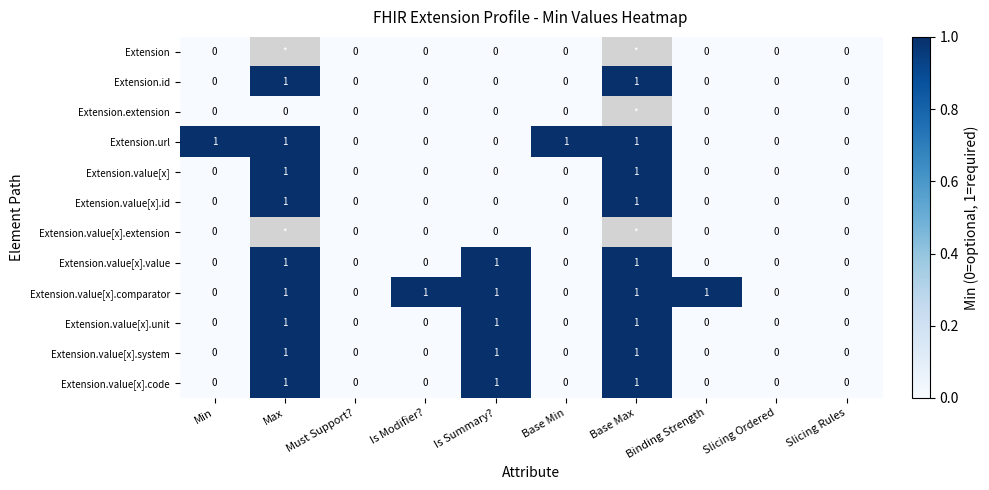

Is the value of Extension.id at Base Max greater than the value of Extension.value[x].comparator at Slicing Ordered?

Yes